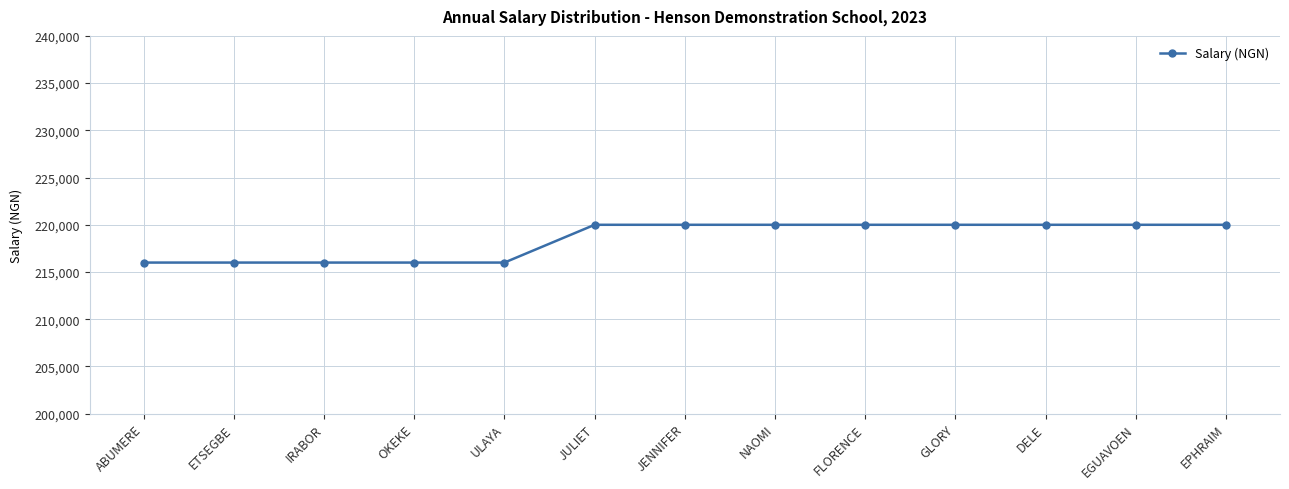

Does the chart have visible grid lines?

Yes